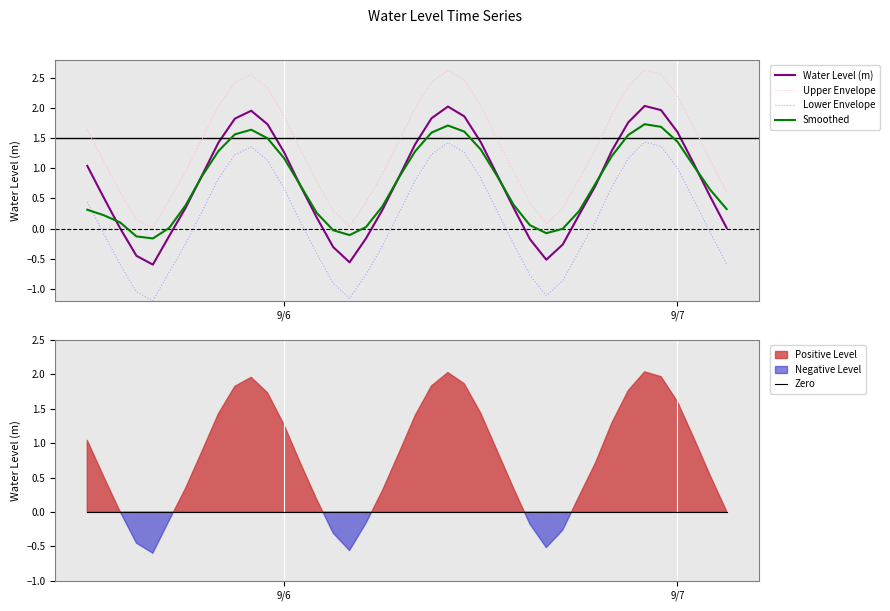

True or false: Smoothed and Upper Envelope intersect in this chart.

False